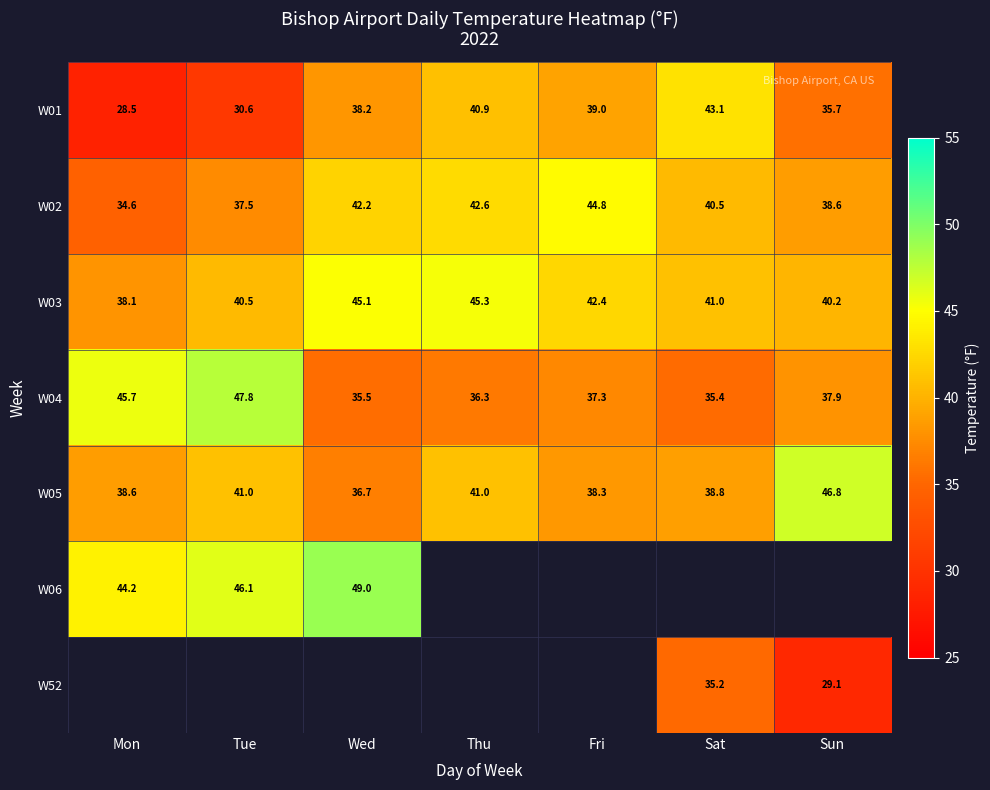

Which has a higher value, Mon or Fri?

Fri